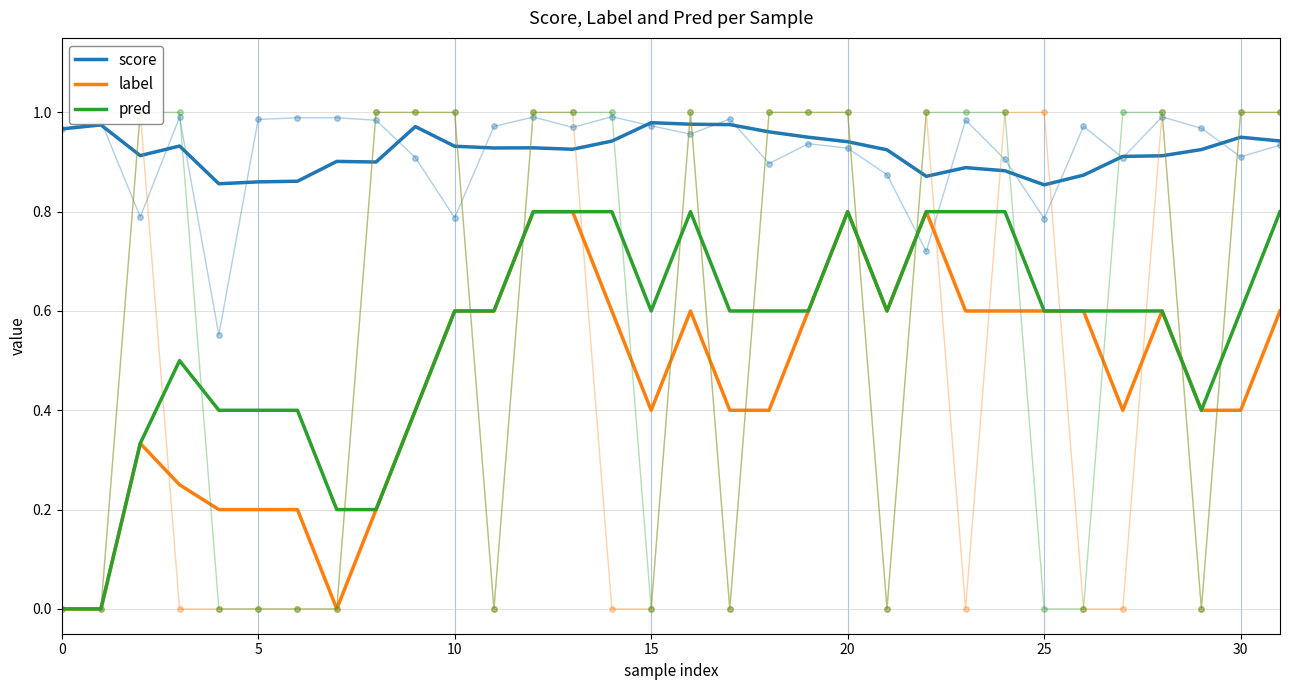

What are all the series names shown in the legend?

score, label, pred